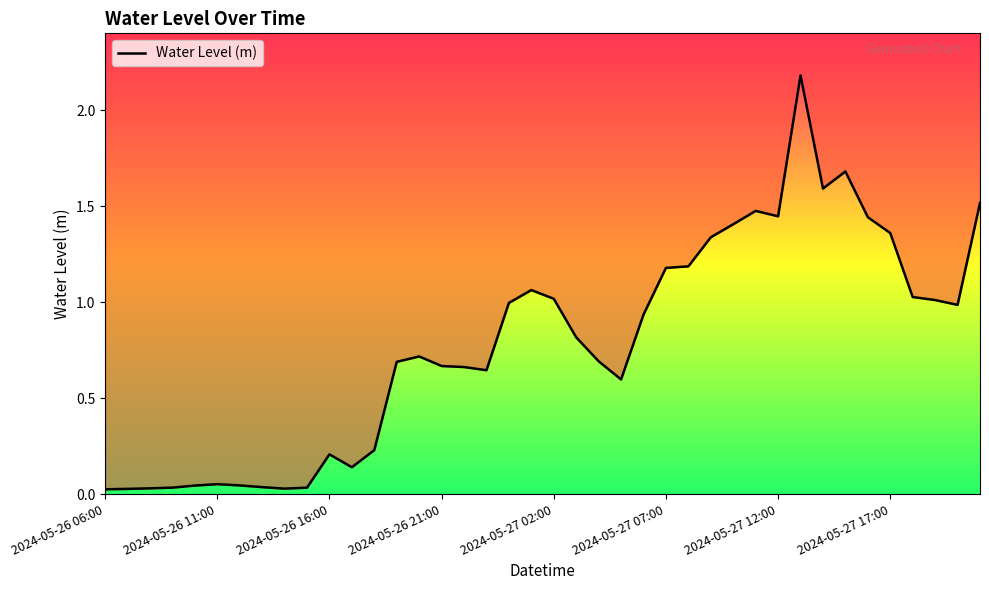

The chart shows a value of 0.0 at 2024-05-26 11:00. True or false?

True